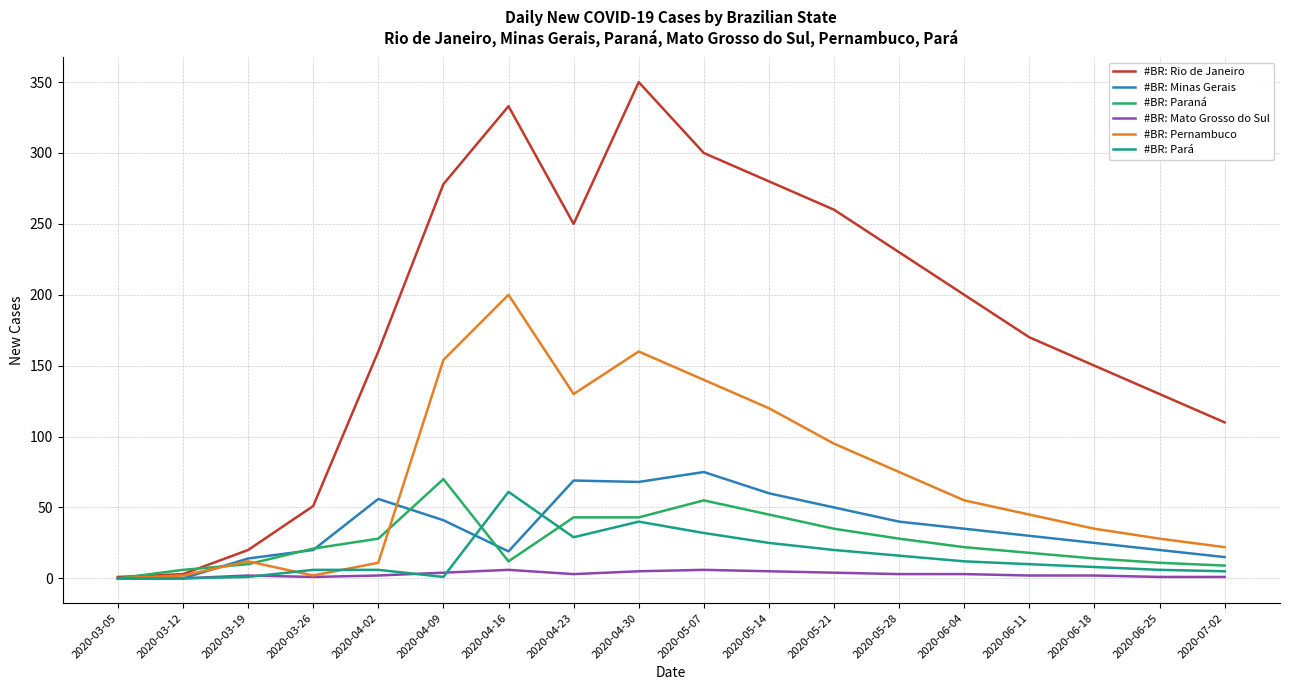

The value of #BR: Paraná at 2020-05-07 is 15. True or false?

False